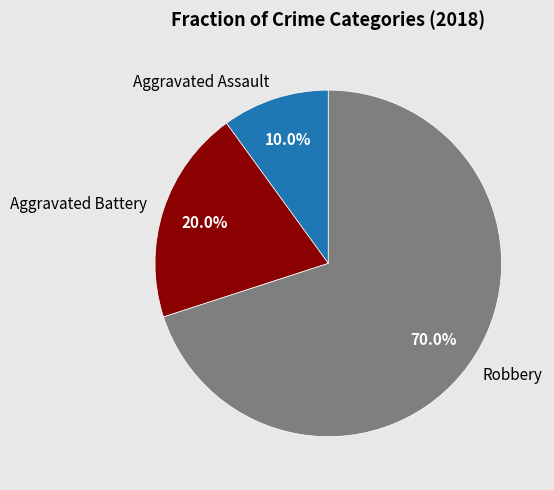

What is the smallest slice in the pie chart?

Aggravated Assault